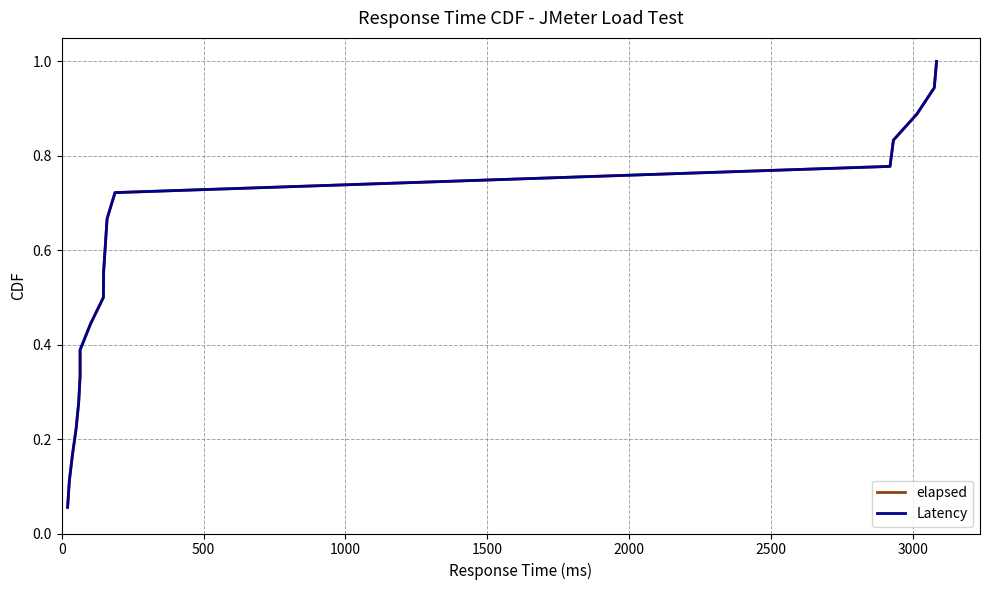

True or false: Latency and elapsed intersect in this chart.

False